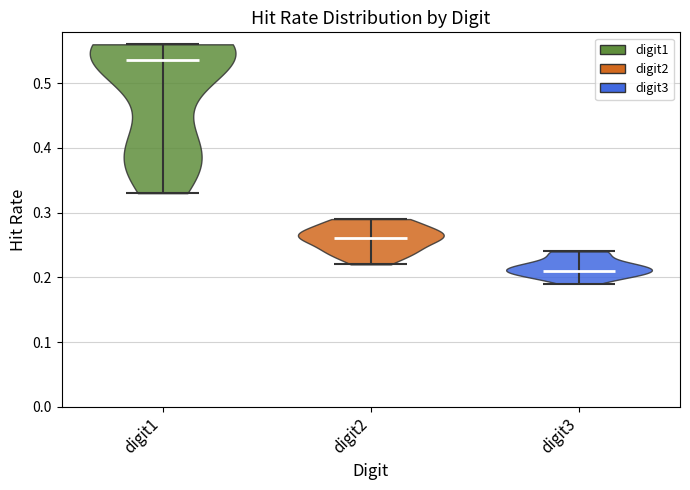

Which violin has the lowest median line?

digit3